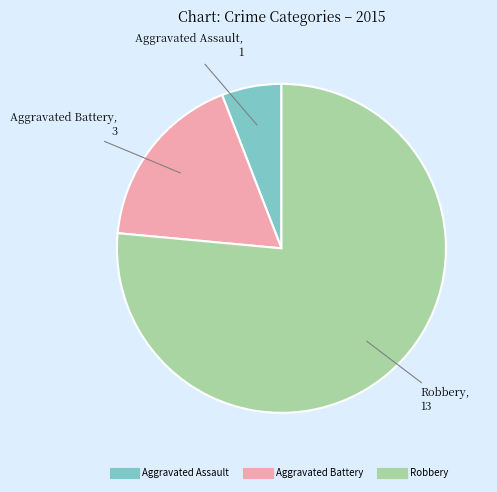

Count the number of slices in the pie.

3